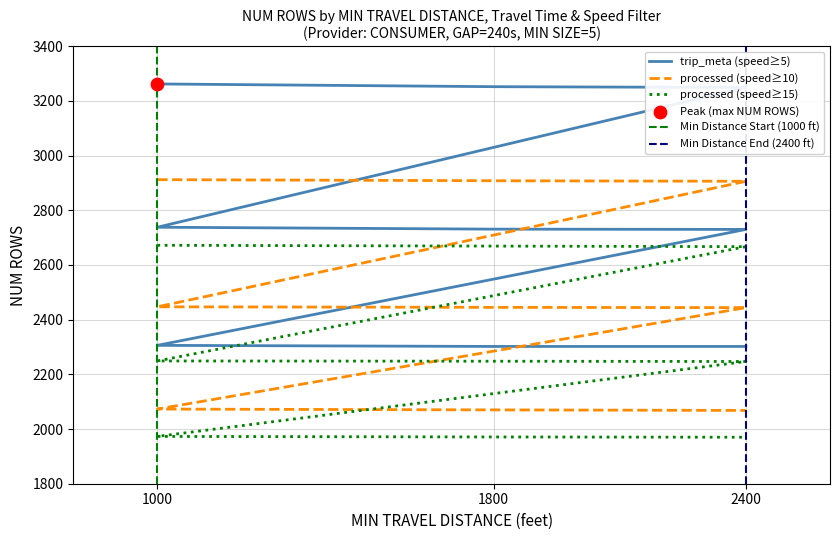

Is the value of GAP (seconds) at 180 greater than the value of MIN TRAVEL DISTANCE (feet) at 240?

No